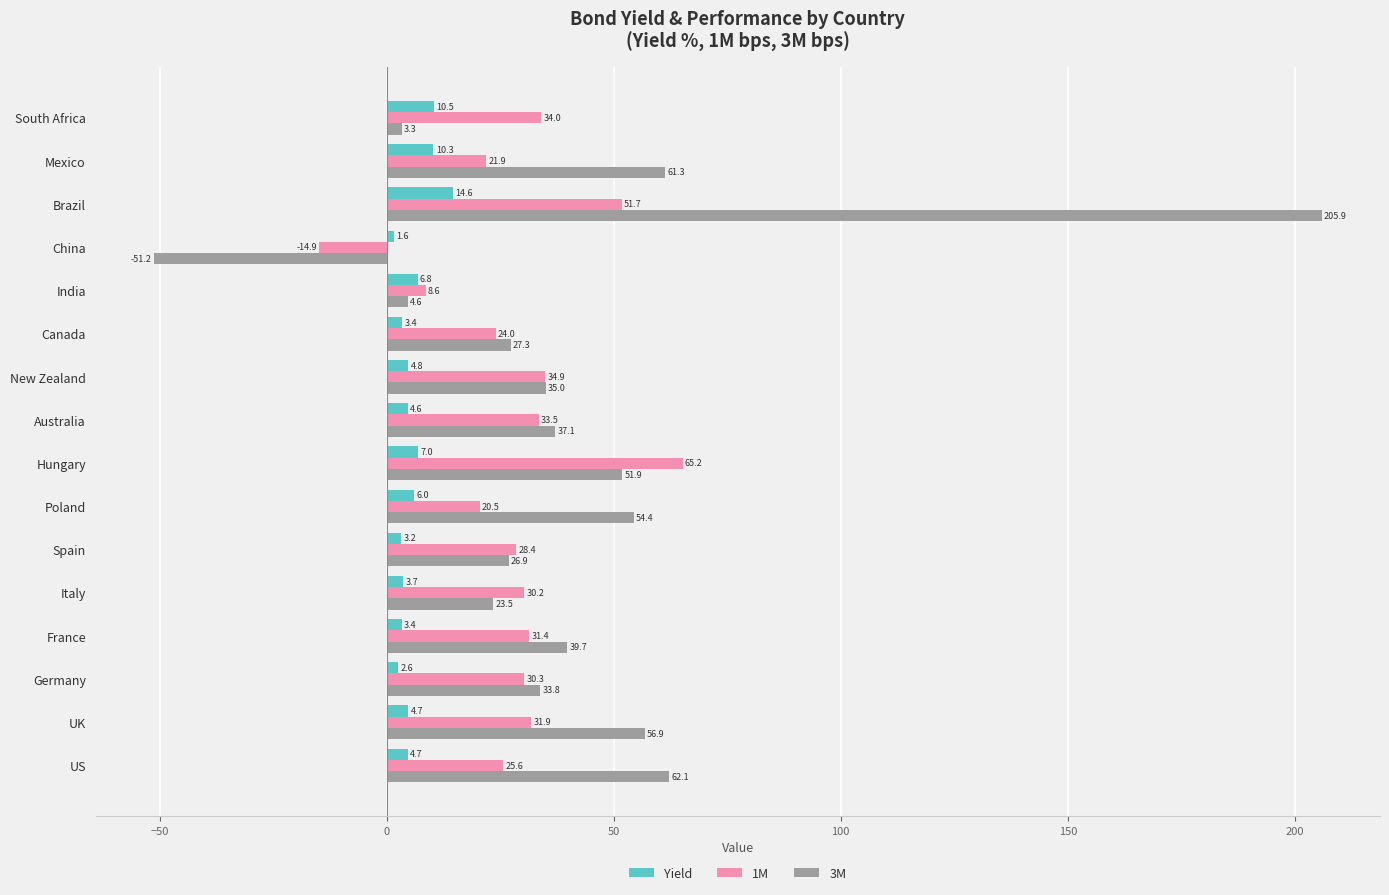

What is the highest value of the 1M series?

65.2